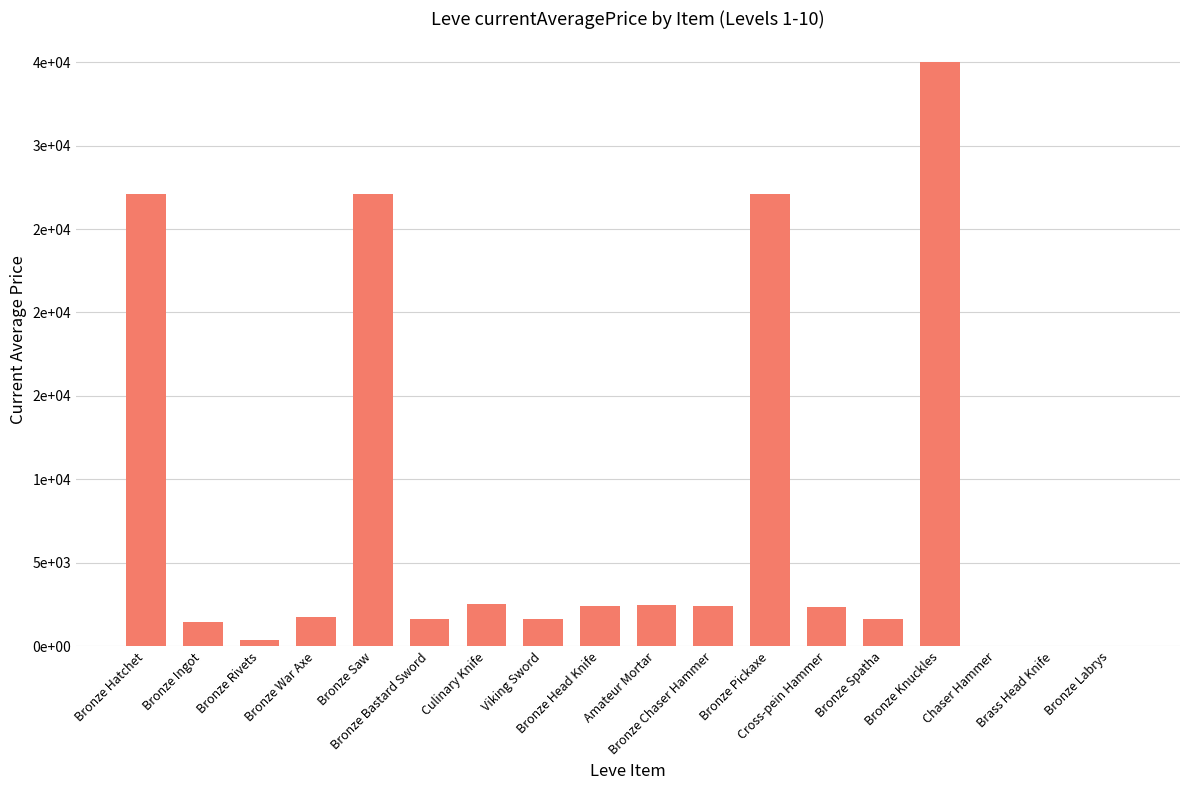

What value does the data have at Bronze Pickaxe?

27127.0